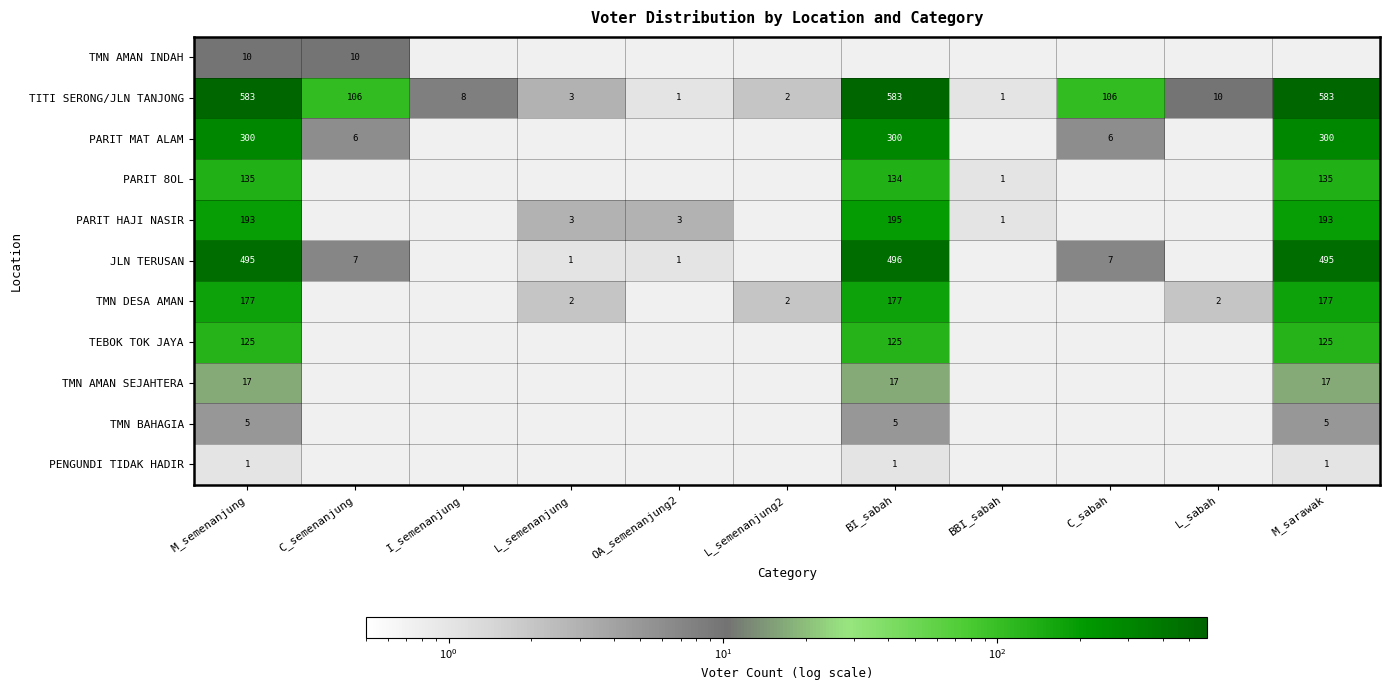

How many series are shown in this chart?

11